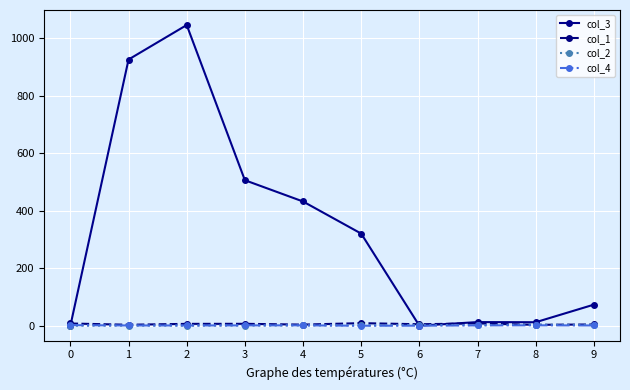

Which series has the largest range (max minus min)?

col_3